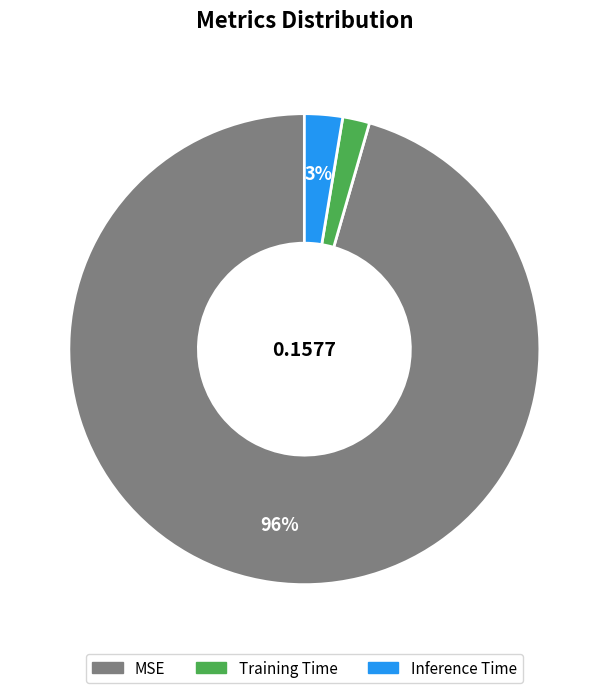

To the nearest percent, what is the average slice percentage?

33%